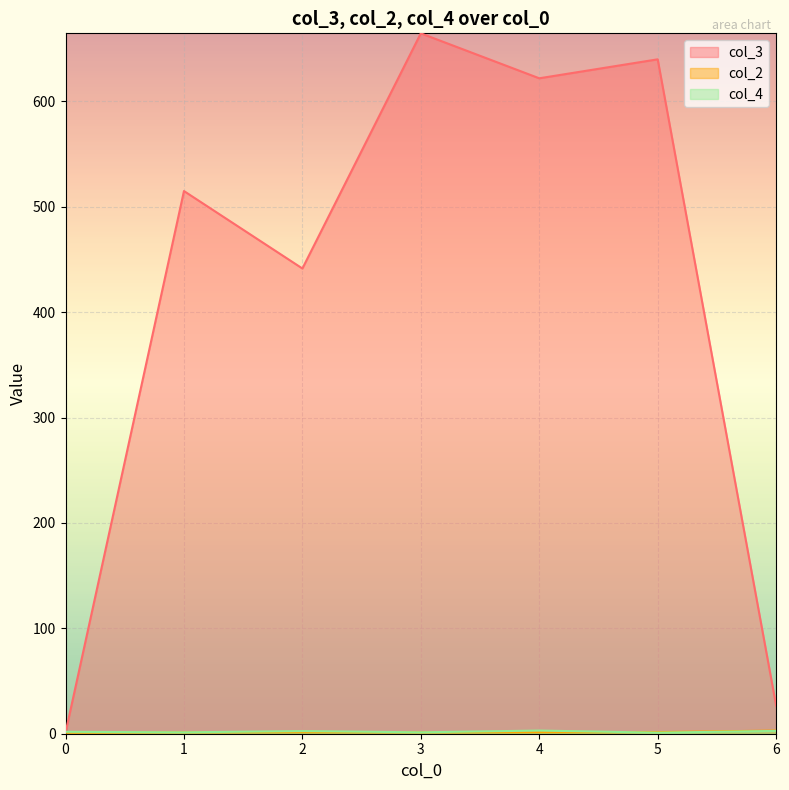

What is the average value of the col_4 series?

2